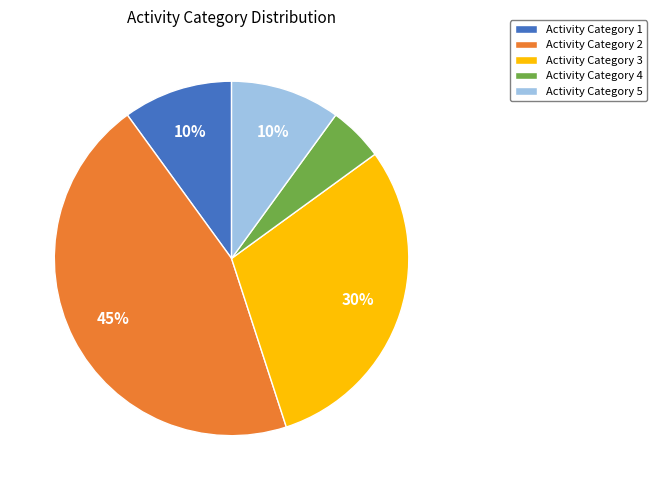

Is there a majority slice in this chart?

No